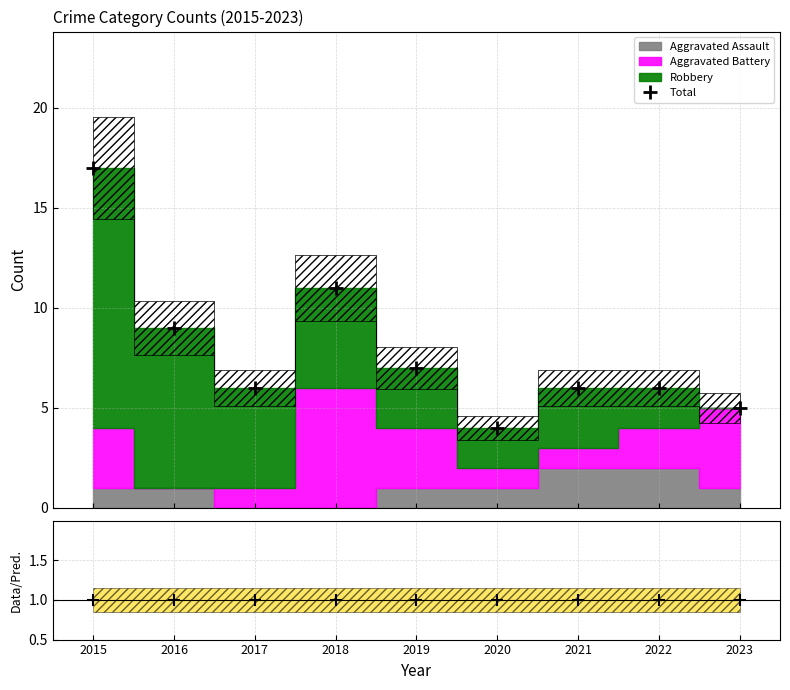

What is the total value across all series at 2023?

6